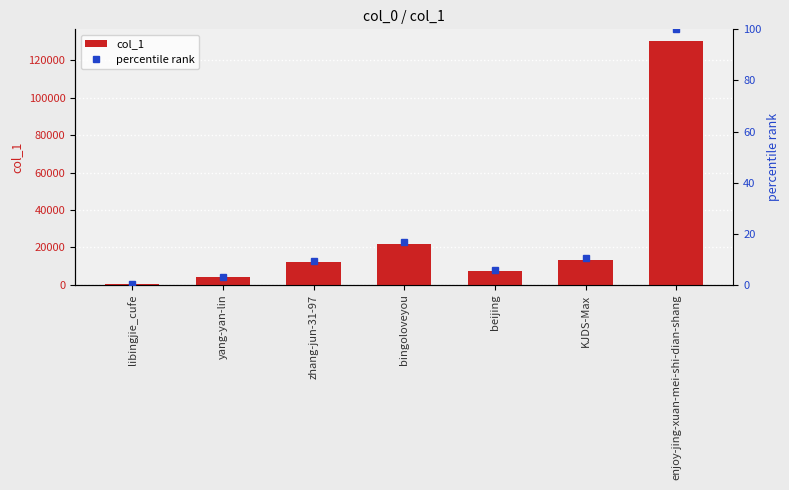

What is the difference between the maximum and minimum values in the percentile rank series?

99.8